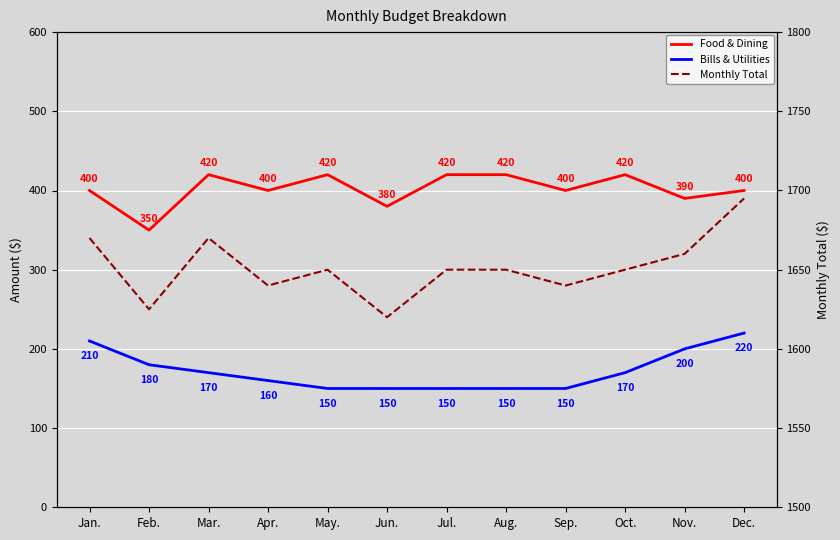

What are all the series names shown in the legend?

Food & Dining, Bills & Utilities, Monthly Total